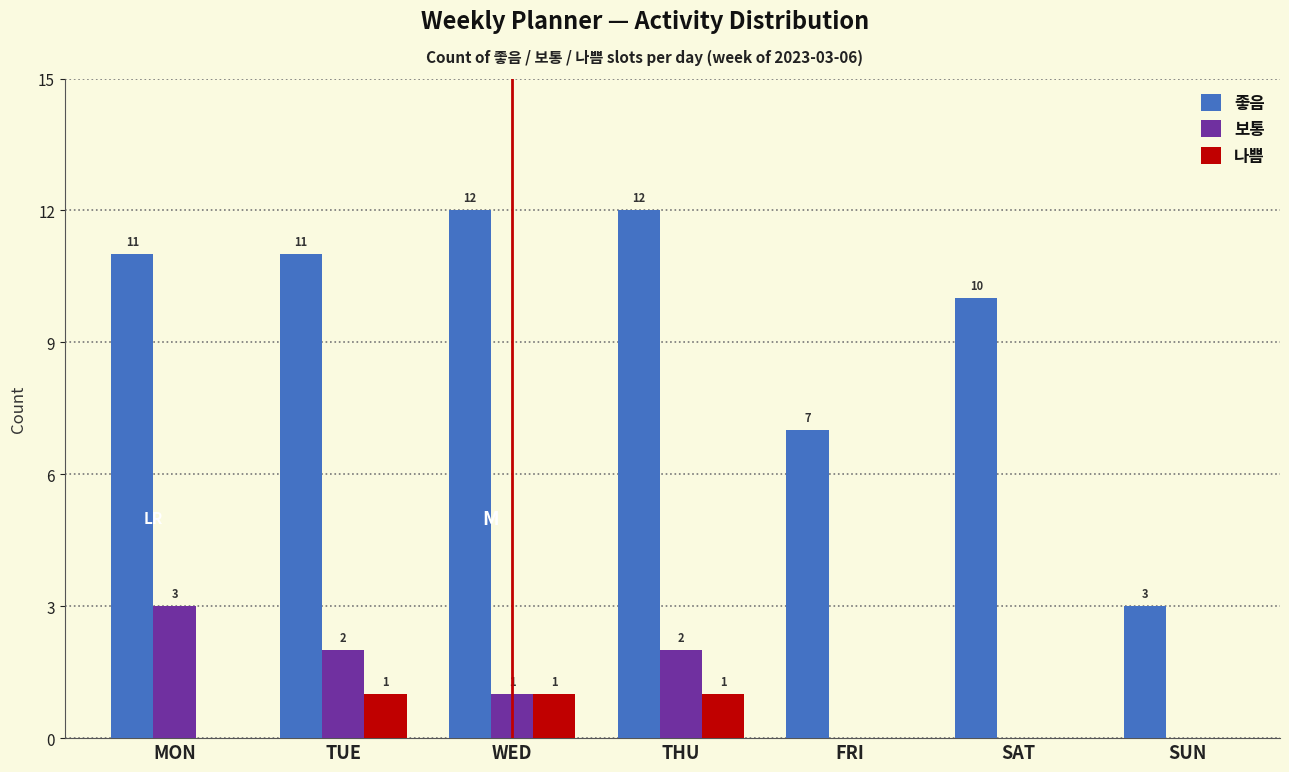

Reading left to right, what are all the values shown in this chart?

좋음: MON=11	TUE=11	WED=12	THU=12	FRI=7	SAT=10	SUN=3
보통: MON=3	TUE=2	WED=1	THU=2	FRI=0	SAT=0	SUN=0
나쁨: MON=0	TUE=1	WED=1	THU=1	FRI=0	SAT=0	SUN=0